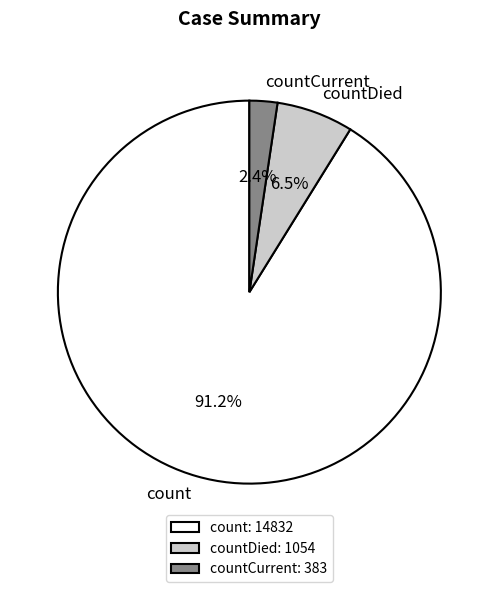

How many slices are in this pie chart?

3